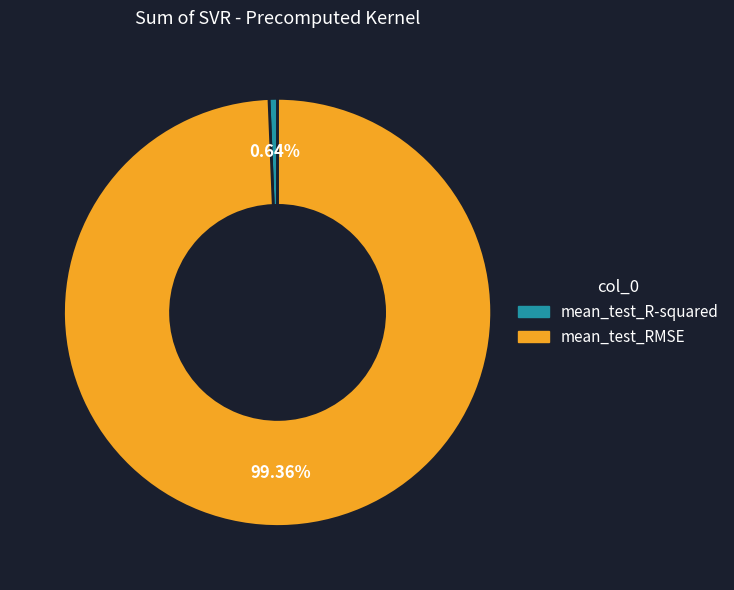

Is there a majority slice in this chart?

Yes